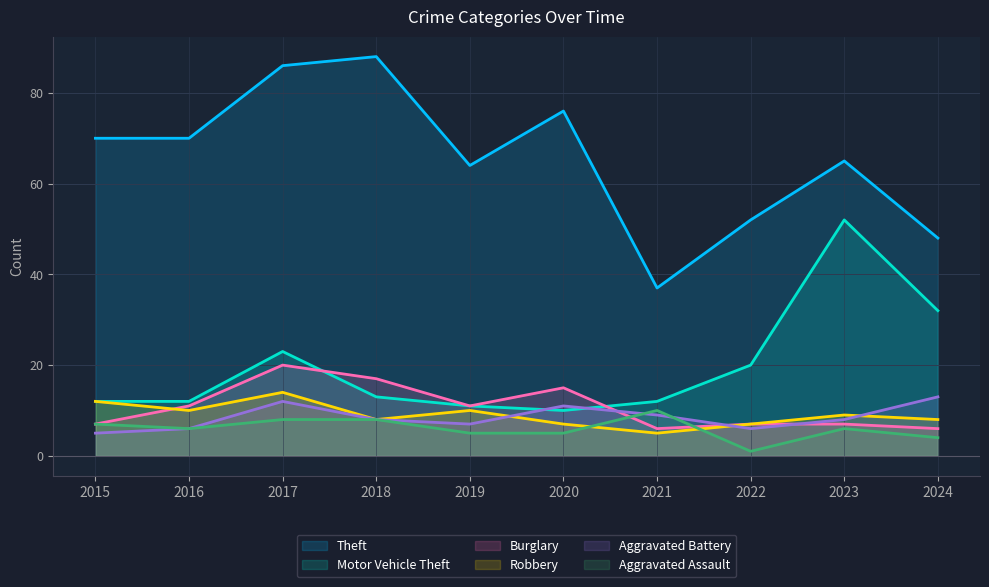

Is the value of Burglary at 2020 greater than the value of Robbery at 2016?

Yes